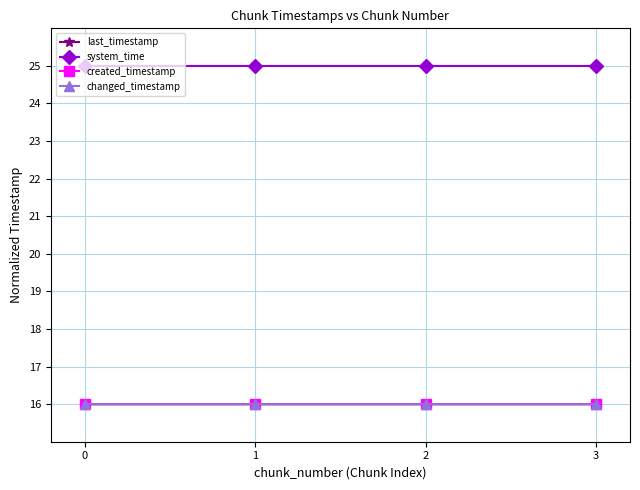

Is this an area chart (filled region under the line)?

No